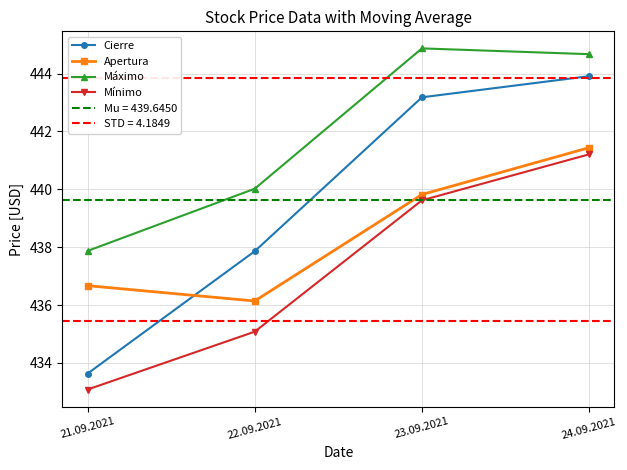

What is the value of the Máximo point at the 4th from the left?

444.7